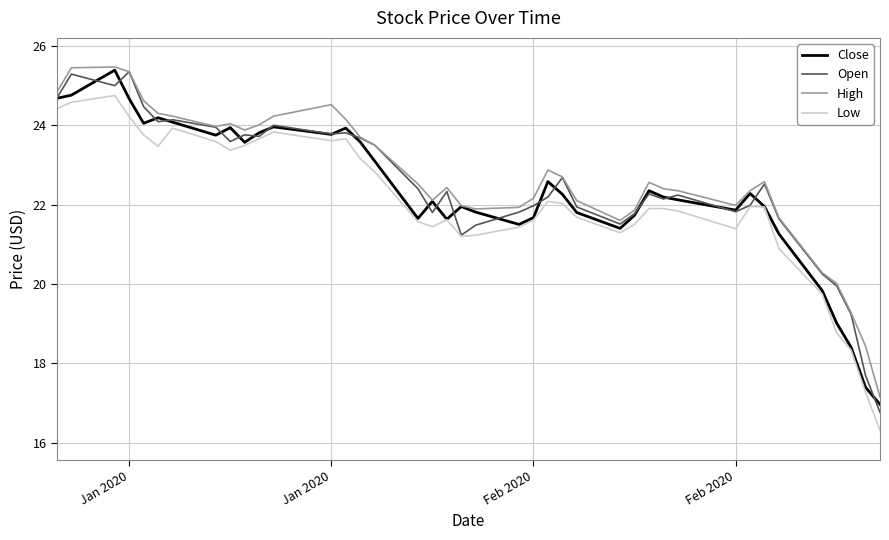

What is the smallest value displayed?

16.3